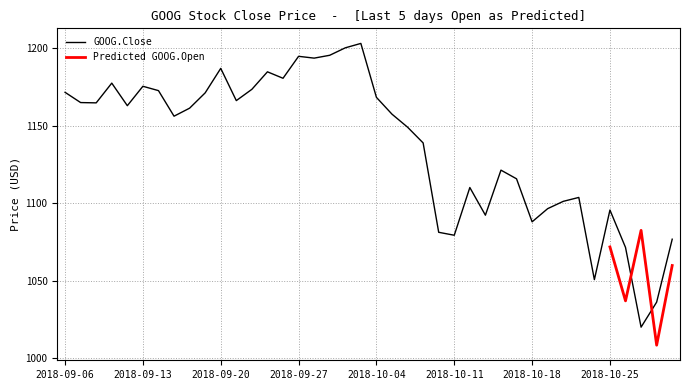

What is the difference between the second highest and second lowest values?

163.9